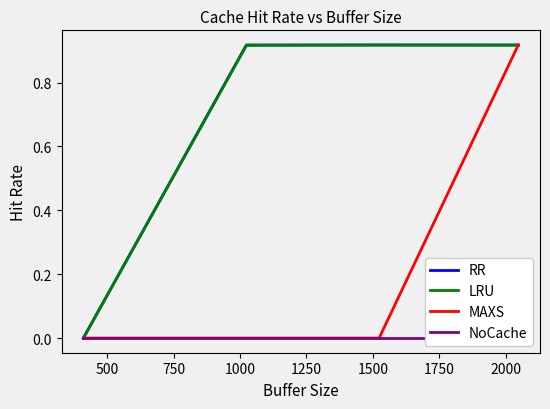

What is the sum of all MAXS values?

0.9